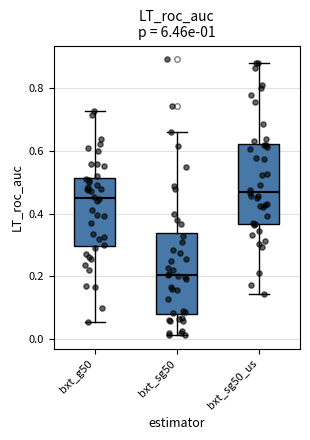

Reading left to right, transcribe this box plot: for each box, give where its median line is, the range the box spans, and where its two whiskers end, as read against the y-axis. The values are not printed on the chart, so give them approximately, as read against the axis.

bxt_g50: median 0.44, box 0.30 to 0.52, whiskers 0.06 to 0.72
bxt_sg50: median 0.20, box 0.08 to 0.34, whiskers 0.02 to 0.66
bxt_sg50_us: median 0.48, box 0.36 to 0.62, whiskers 0.14 to 0.88